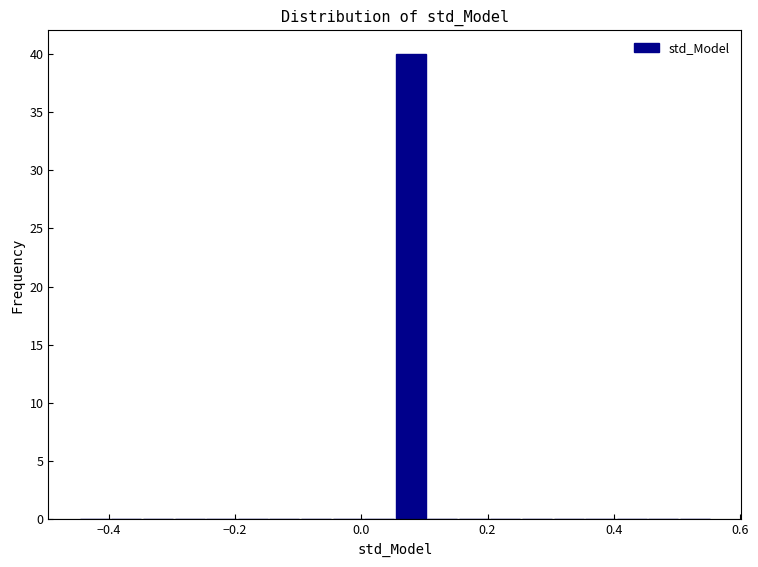

Around what value on the x-axis is the tallest bar? Give the approximate position of its centre, as read against the axis.

0.08